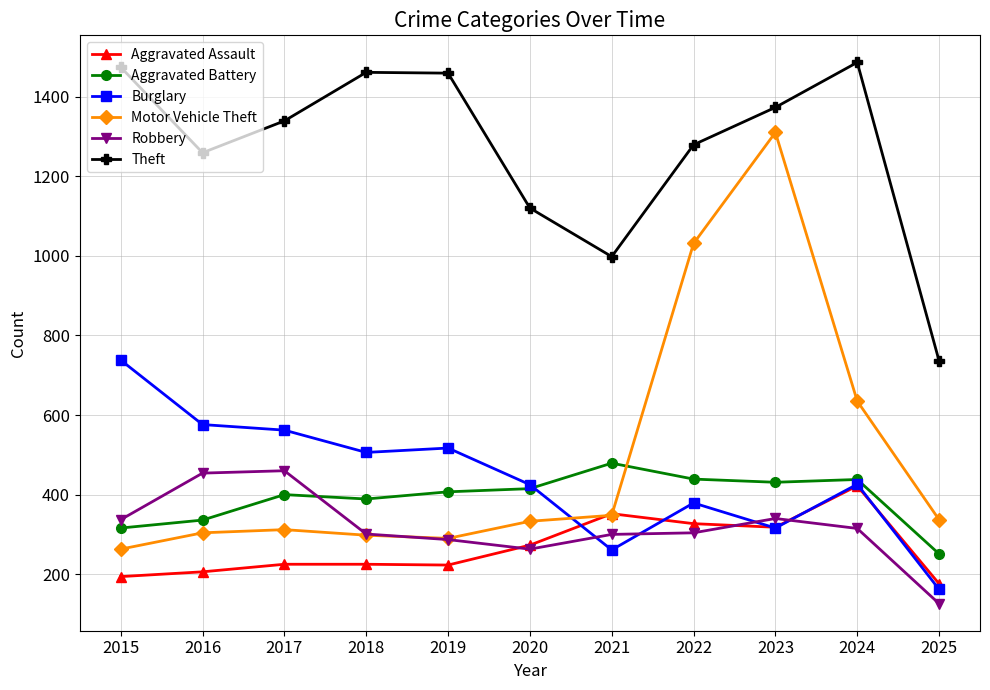

How many interior local peaks does the Theft series have?

2